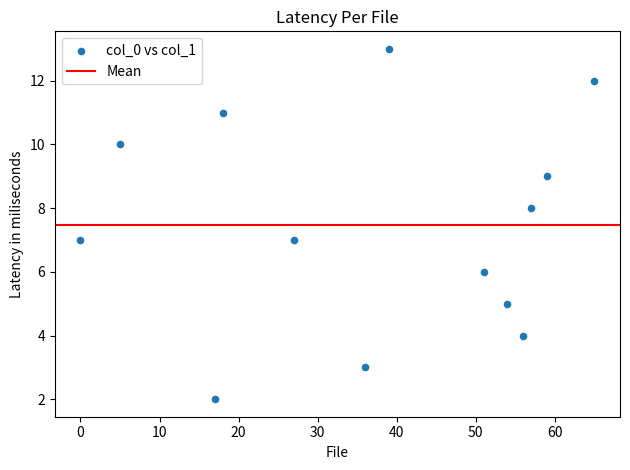

What is the range of X values (max minus min)?

65